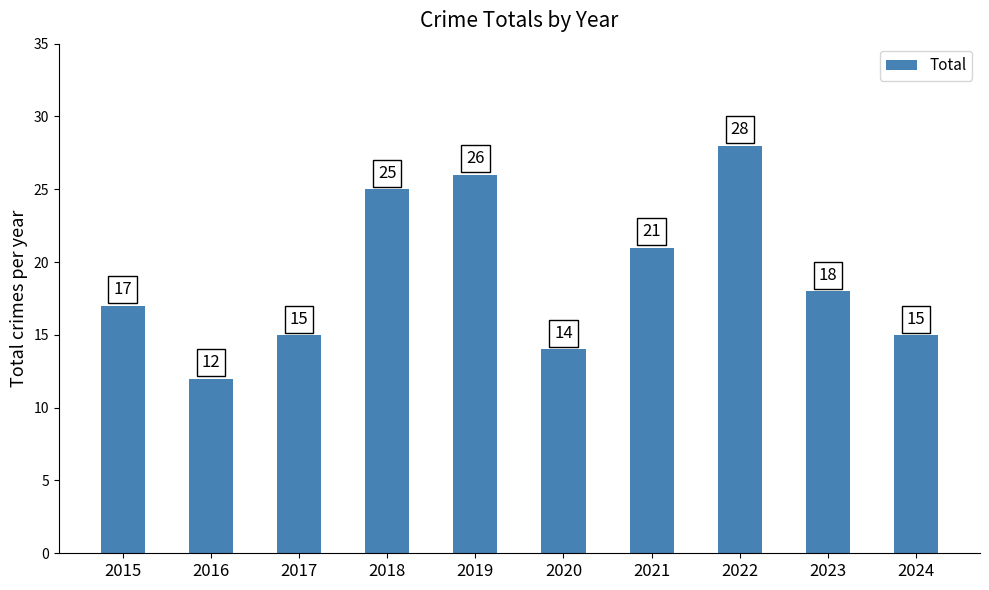

Are the bars grouped side by side (vs. stacked)?

No